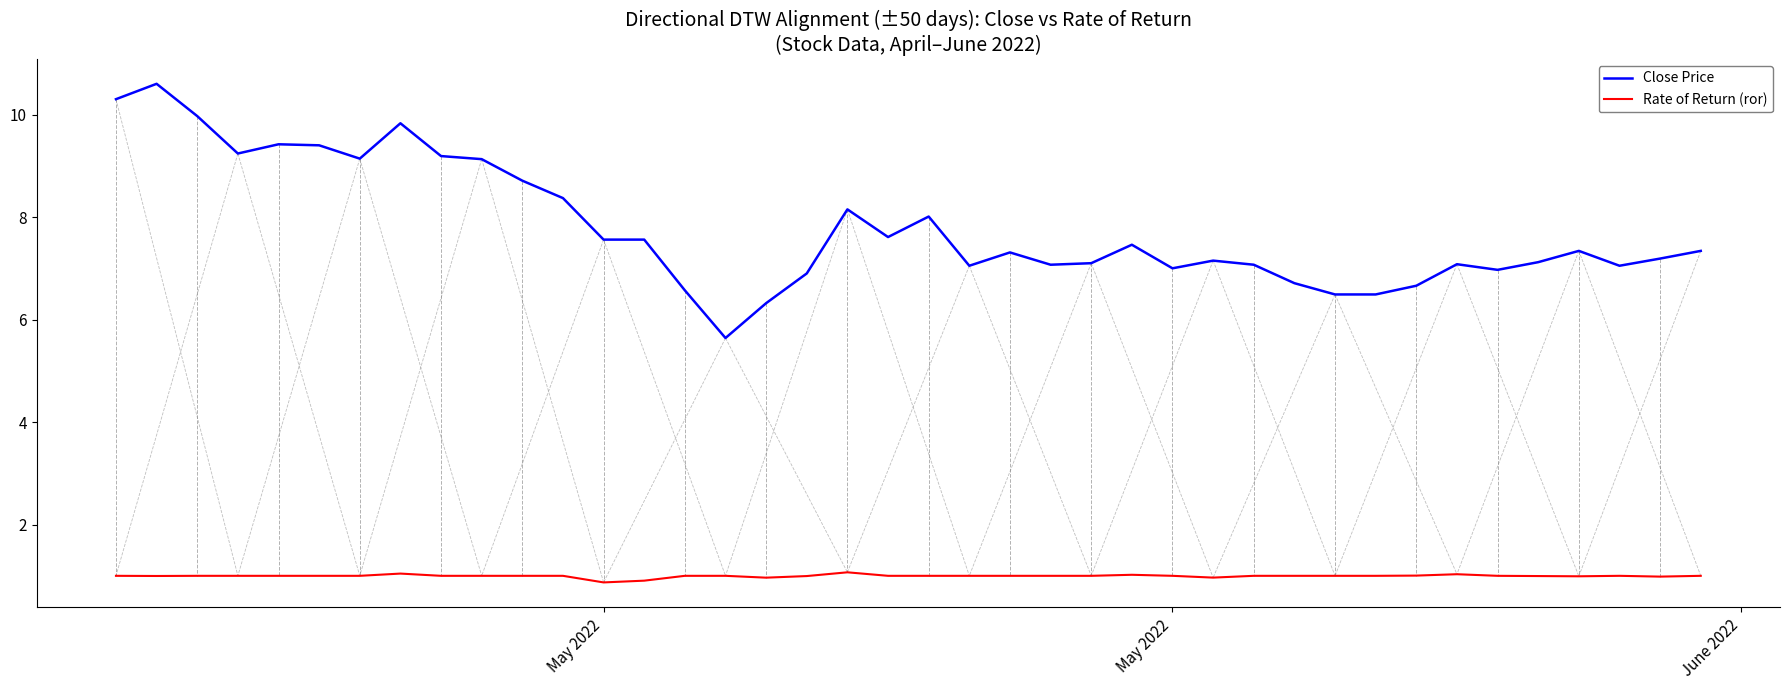

What is the maximum value shown in the chart?

10.6